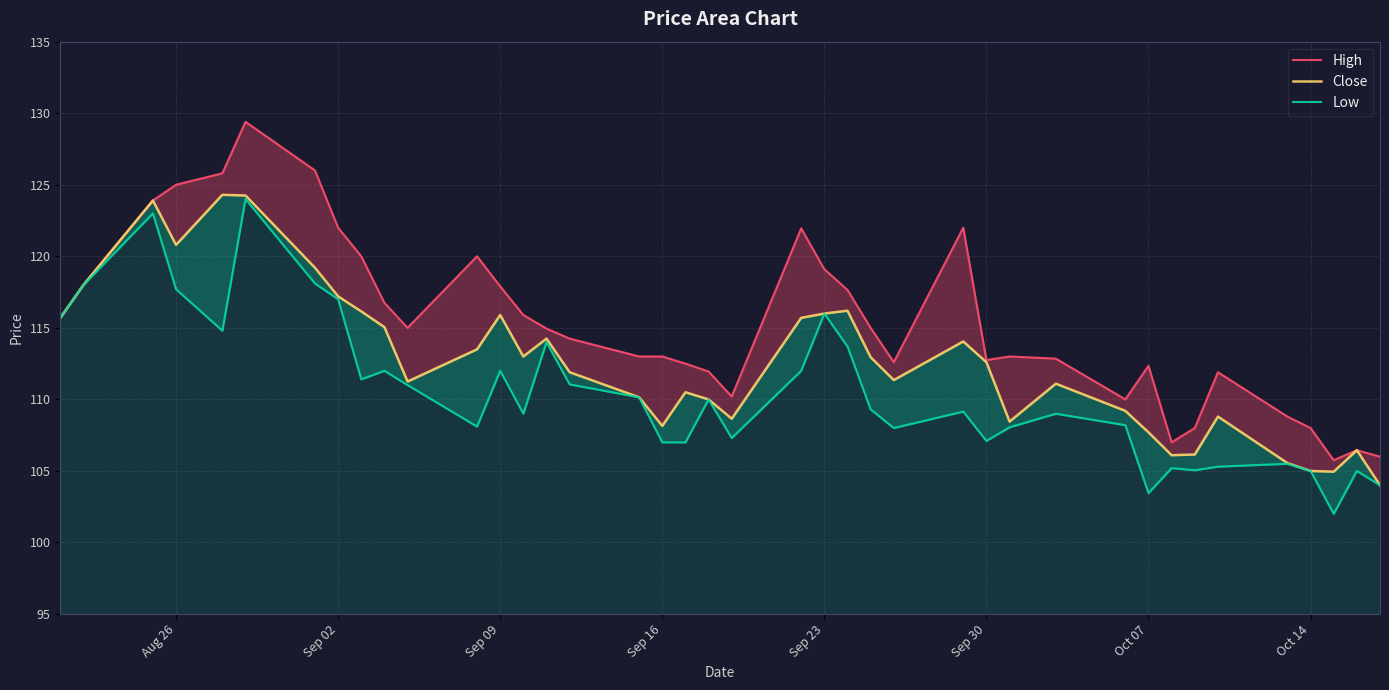

The value of Close at Sep 02 is 178.6. True or false?

False